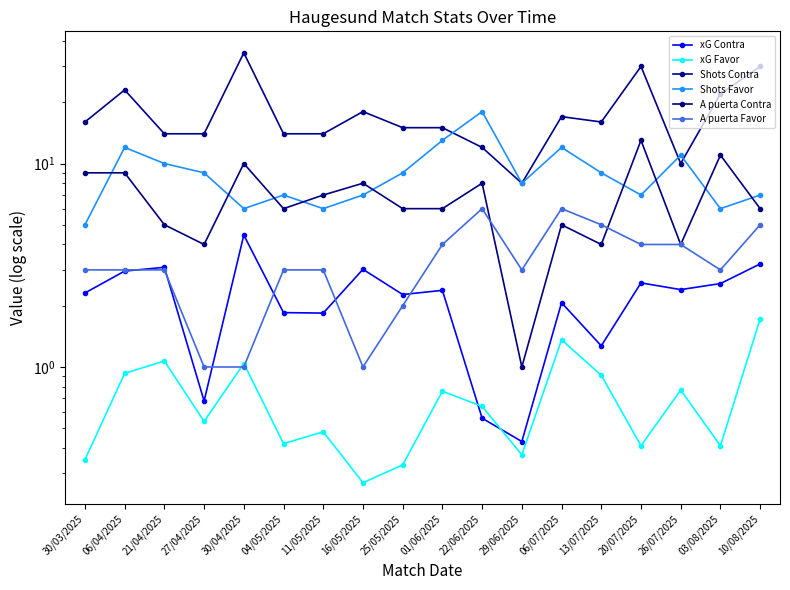

At which category is the sum across all series the highest?

30/04/2025